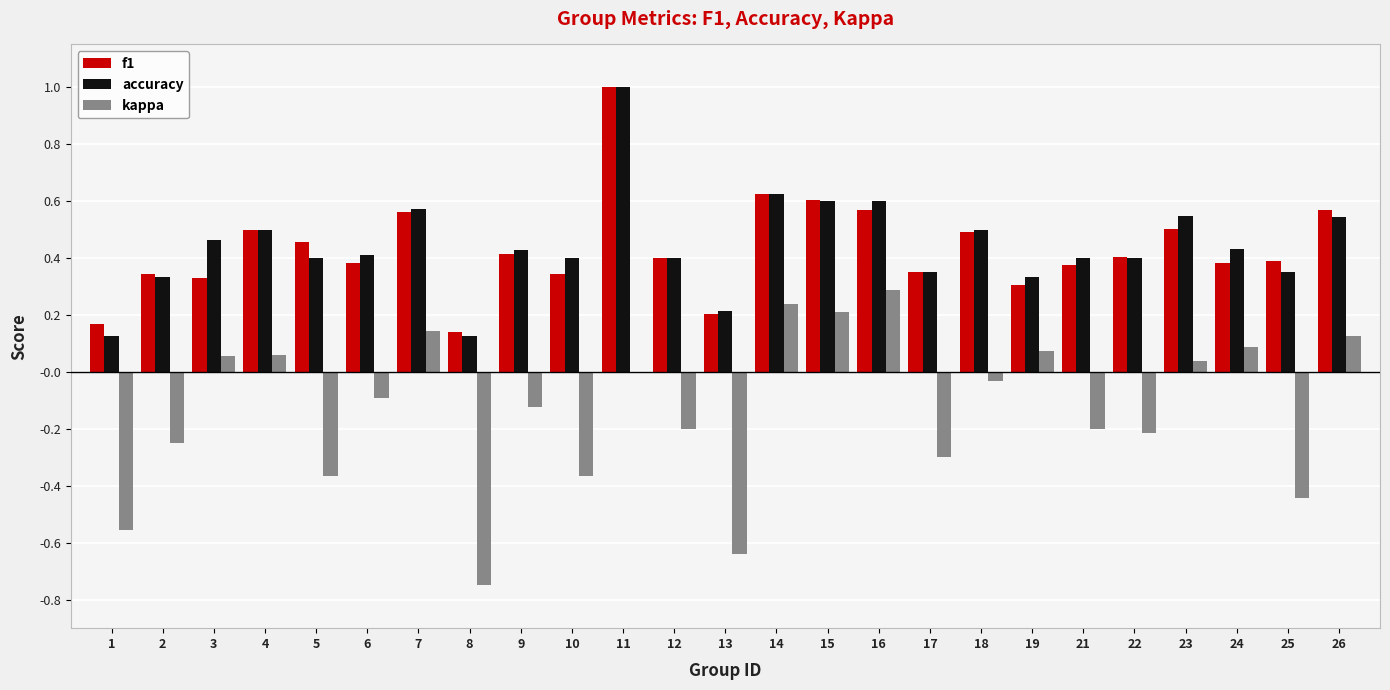

The f1 series shows 0.2 at 16. True or false?

False